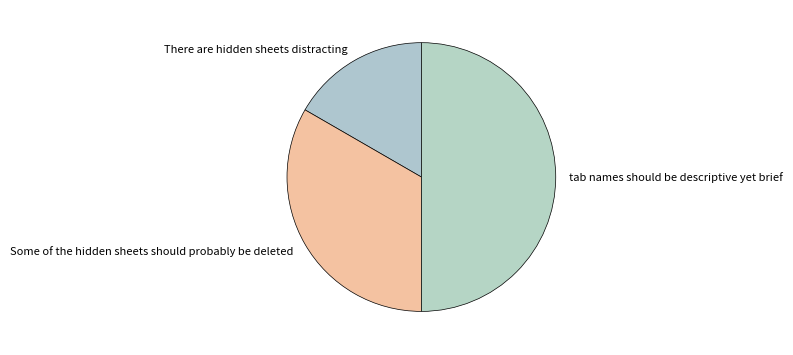

Which has a higher value, Some of the hidden sheets should probably be deleted or tab names should be descriptive yet brief?

tab names should be descriptive yet brief